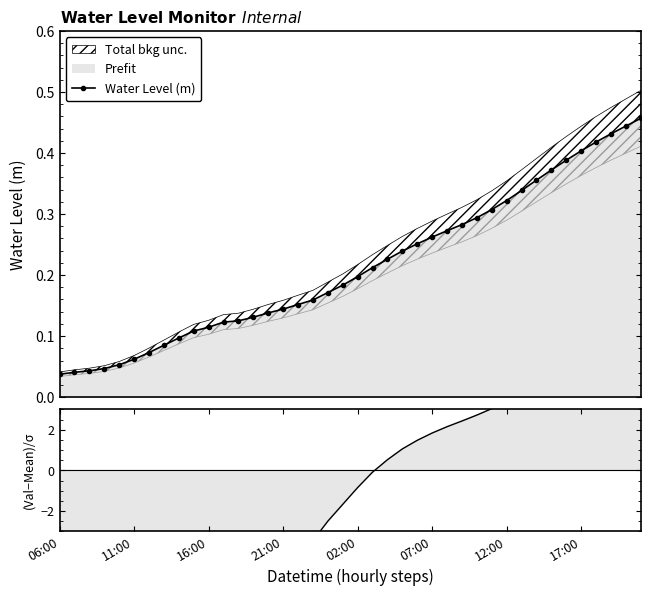

Does the chart have visible grid lines?

No